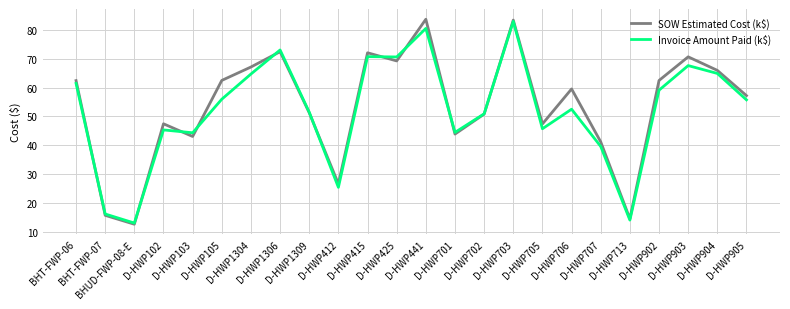

List the series in order of their overall mean, lowest first.

Invoice Amount Paid (k$), SOW Estimated Cost (k$)